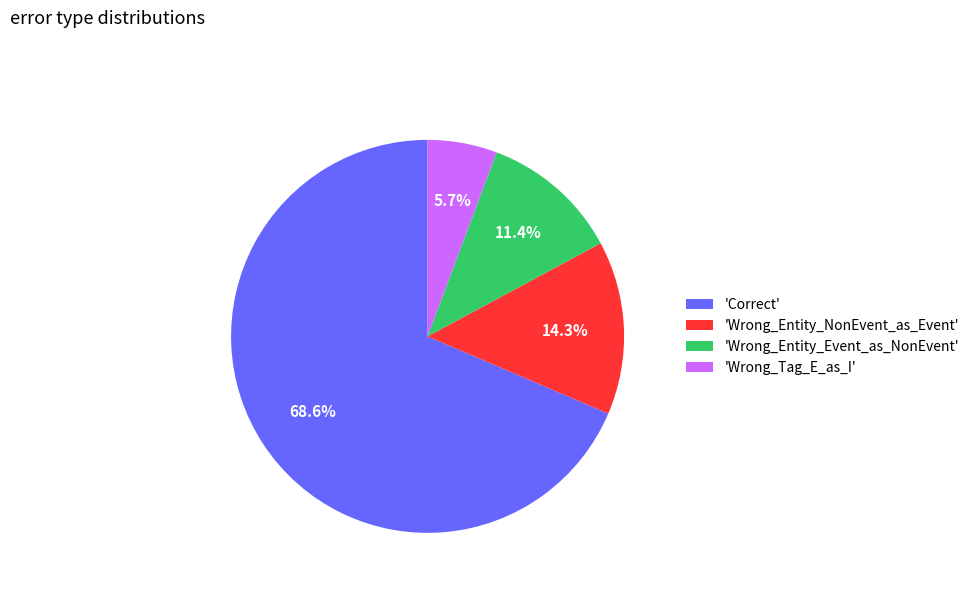

What percentage do 'Wrong_Entity_NonEvent_as_Event' and 'Wrong_Tag_E_as_I' together represent?

20.0%